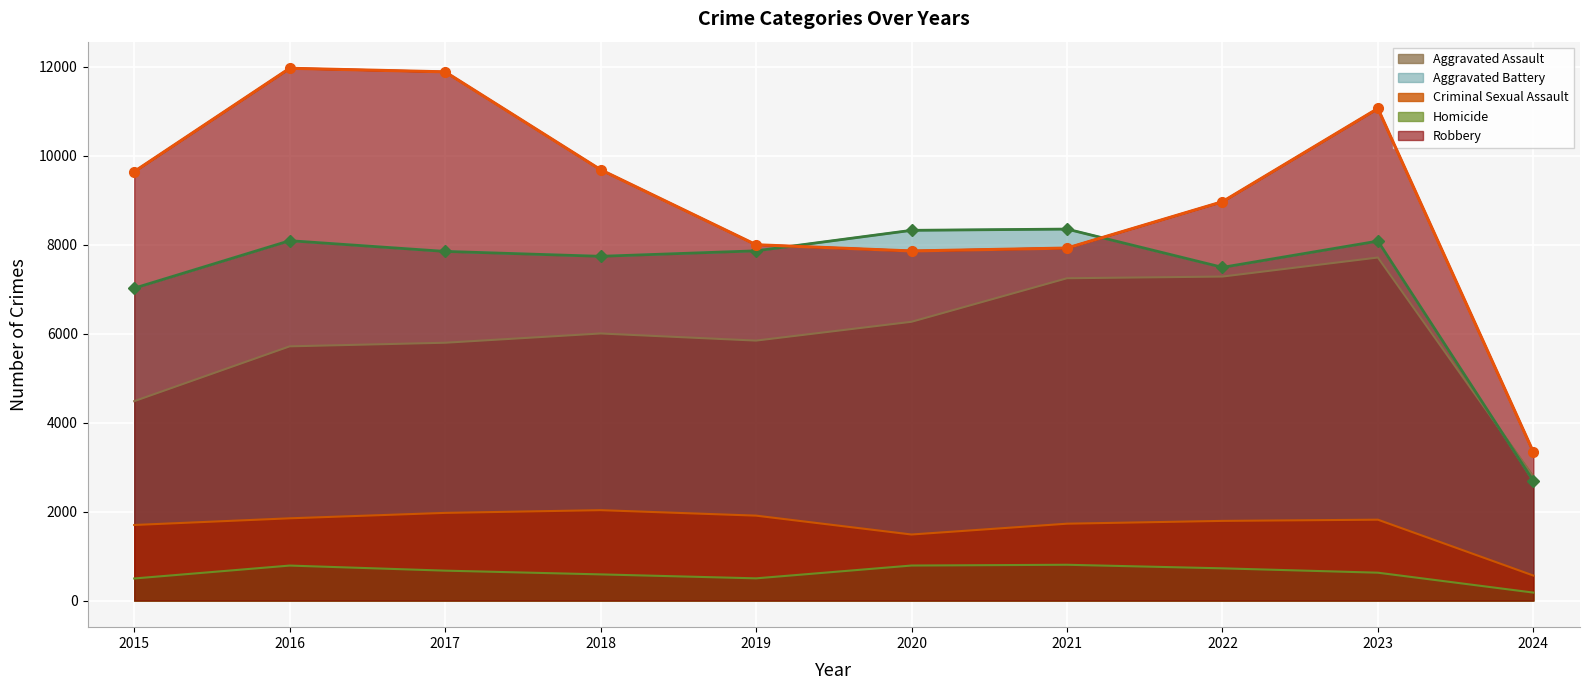

Which series has the largest range (max minus min)?

Robbery